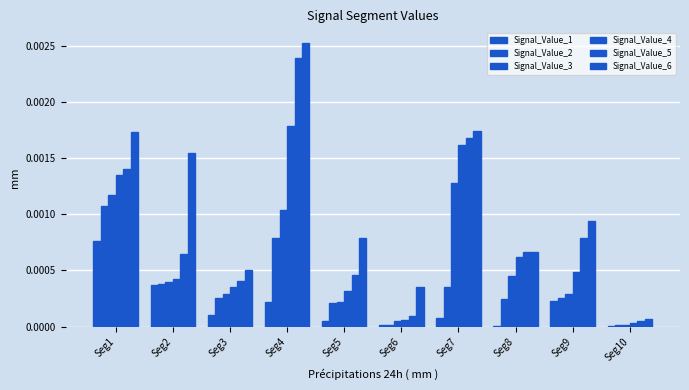

How many groups of bars are there?

10